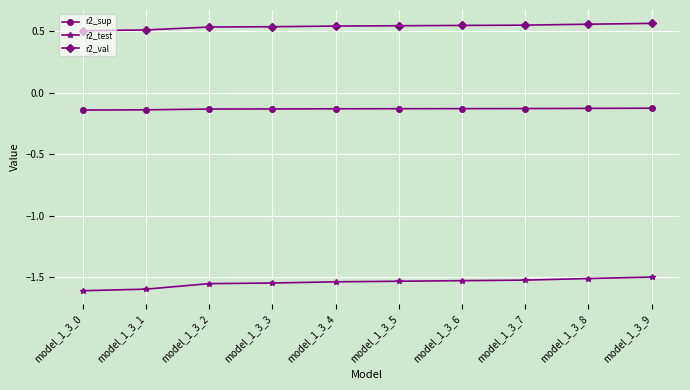

What is the spread (max minus min) of values at model_1_3_4?

2.1